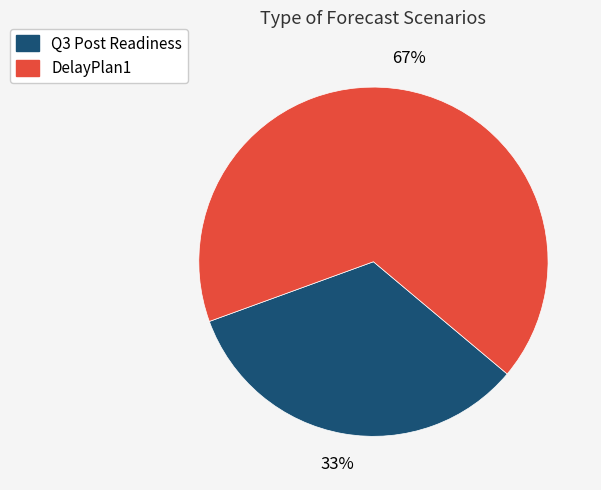

To the nearest percent, what portion does Q3 Post Readiness represent?

33%